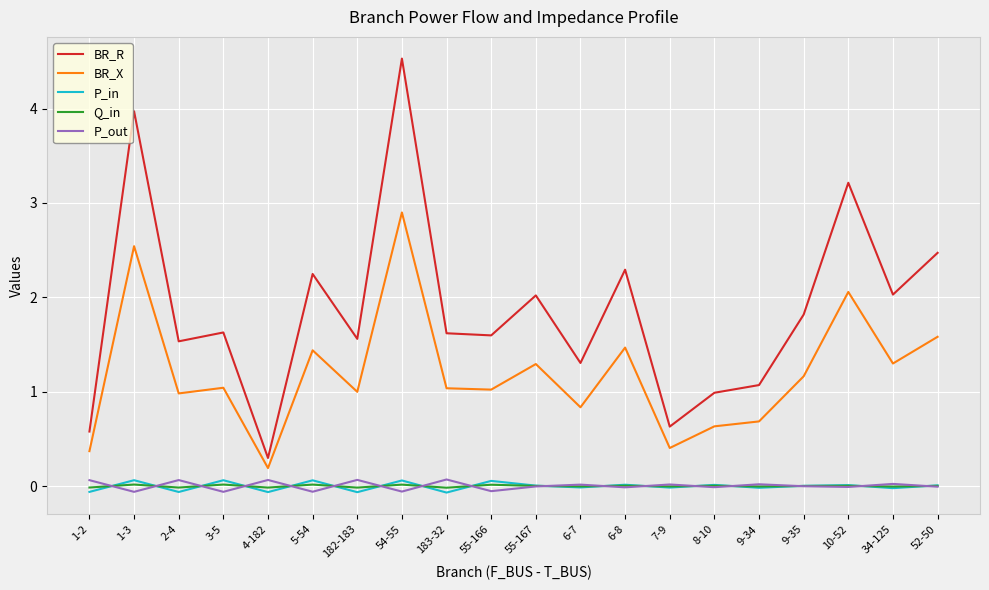

How many interior local valleys does the BR_R series have?

7